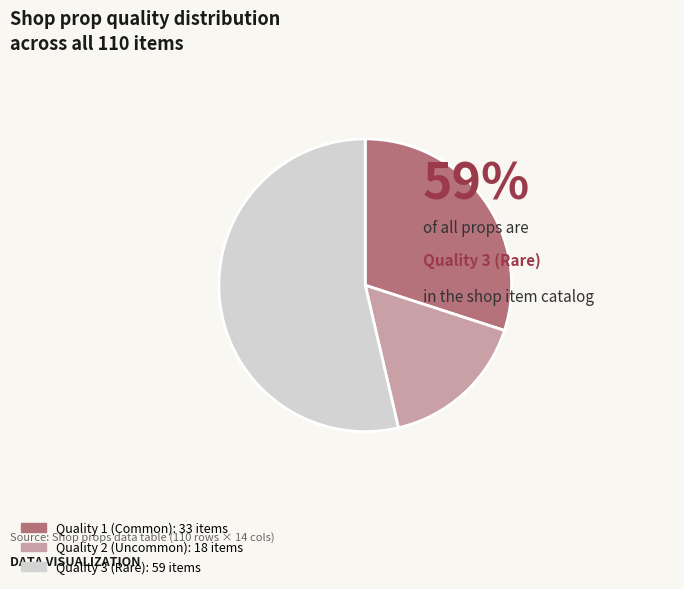

Is the sum of Quality 3 (Rare): 59 items and Quality 2 (Uncommon): 18 items greater than half?

Yes